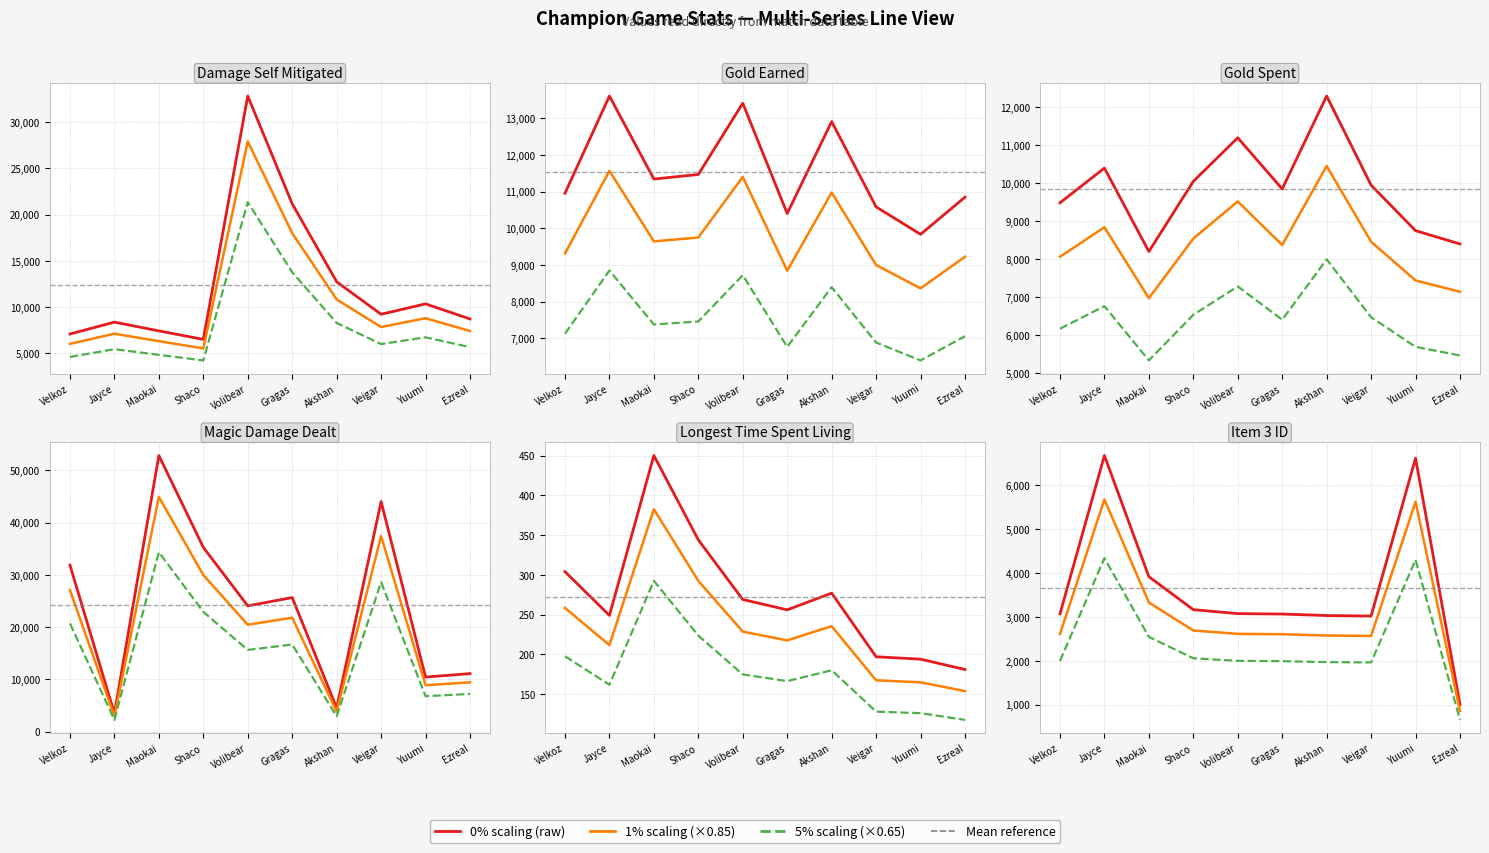

What is the value of the 5% growth point at the 7th from the left?

8276.5